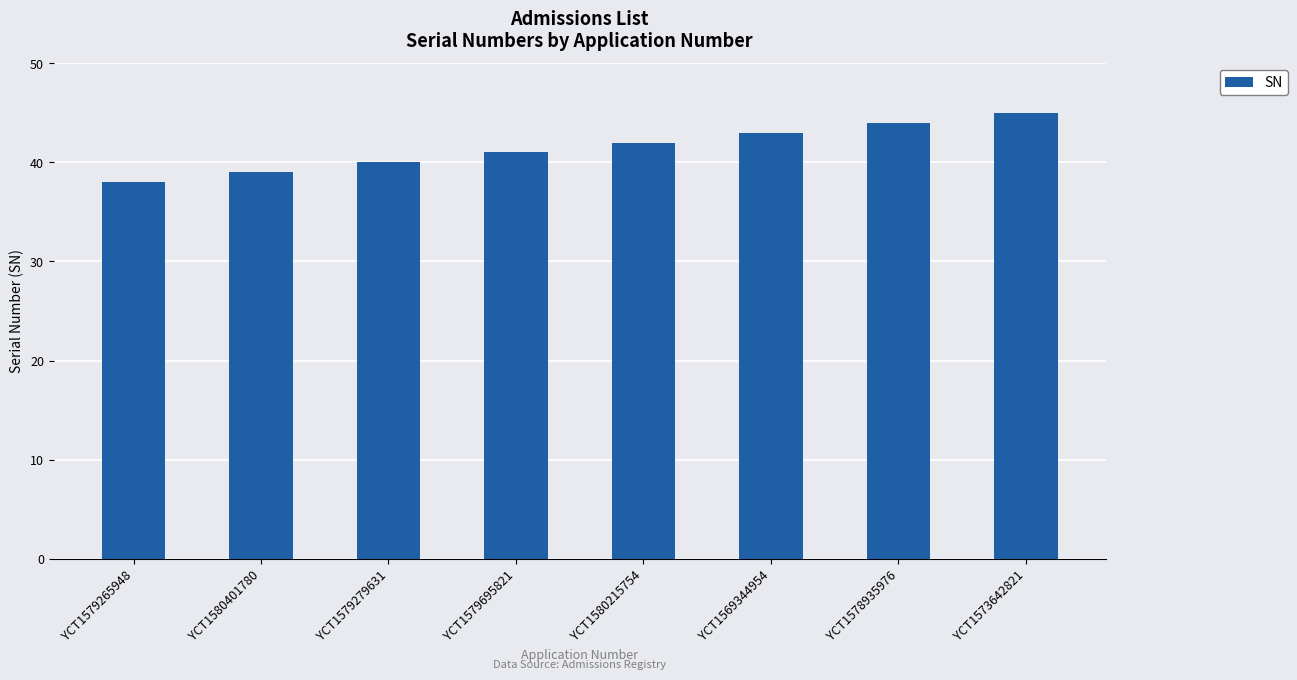

How many bars are there in total?

8